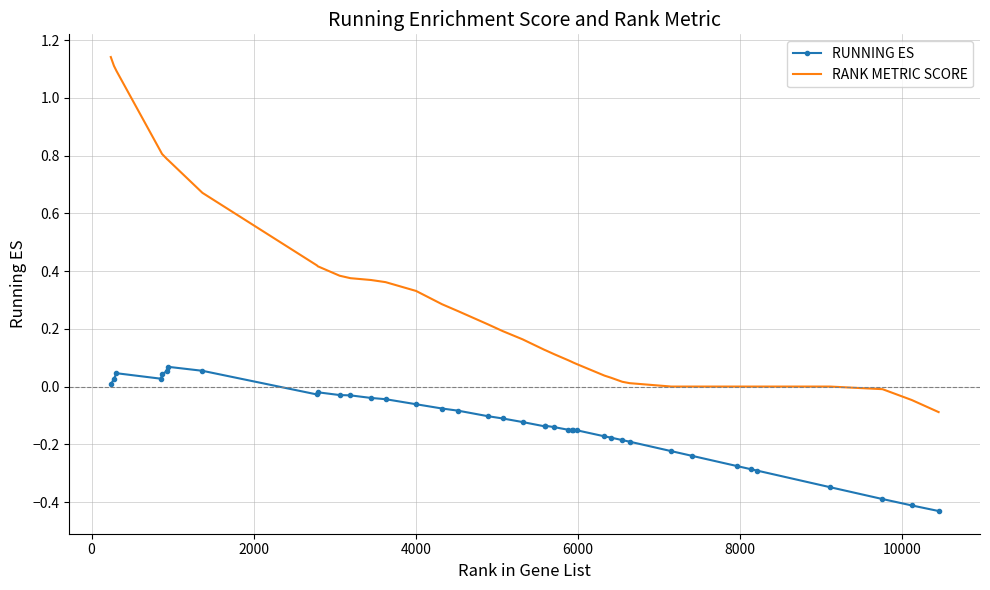

Which series has the largest range (max minus min)?

RANK METRIC SCORE